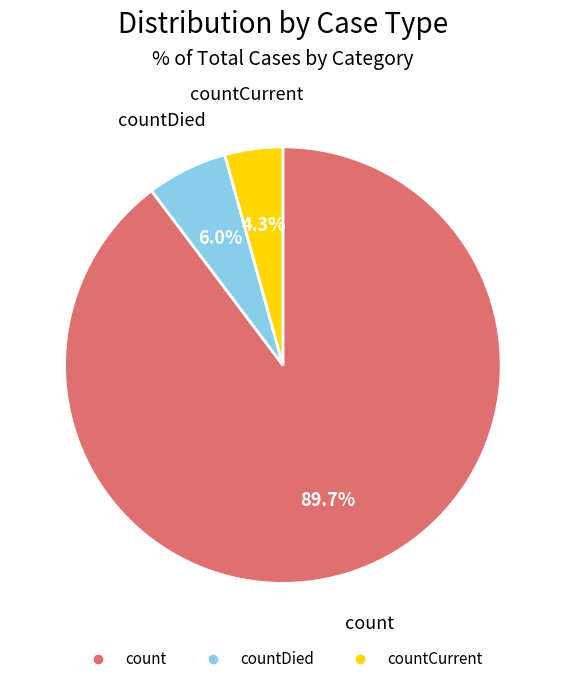

Does any single category account for the majority?

Yes